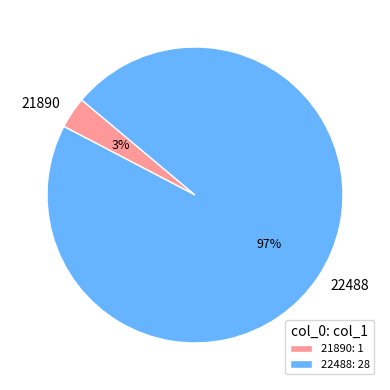

Which slice is the smallest?

21890